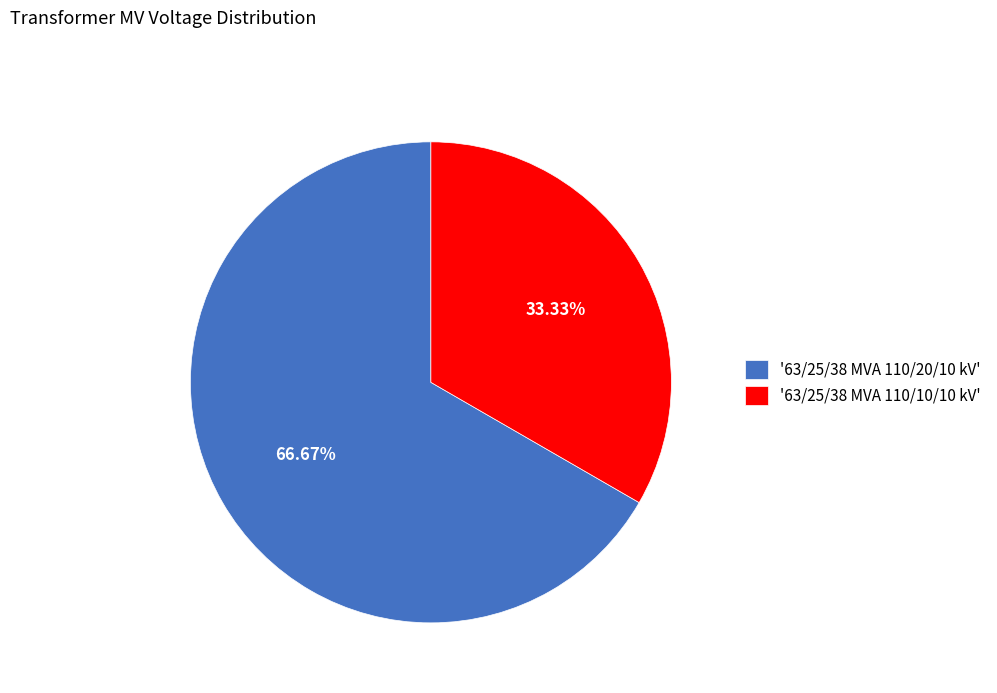

Which has a higher value, '63/25/38 MVA 110/20/10 kV' or '63/25/38 MVA 110/10/10 kV'?

'63/25/38 MVA 110/20/10 kV'